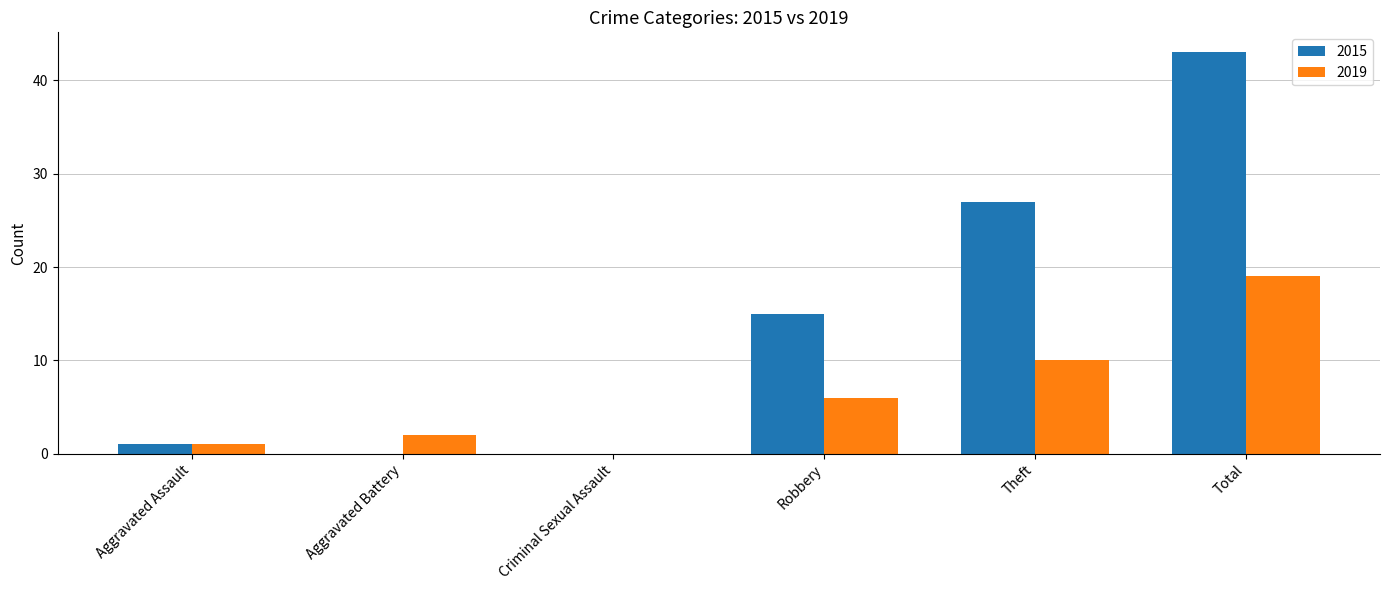

Reading right to left, extract all data points from this chart.

2015: Total=43	Theft=27	Robbery=15	Criminal Sexual Assault=0	Aggravated Battery=0	Aggravated Assault=1
2019: Total=19	Theft=10	Robbery=6	Criminal Sexual Assault=0	Aggravated Battery=2	Aggravated Assault=1